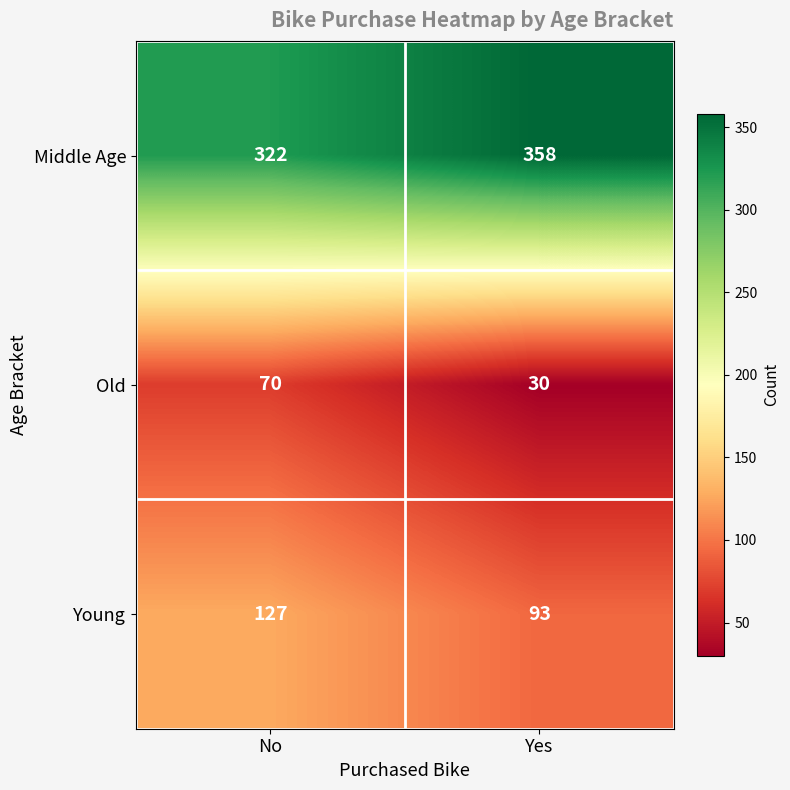

Which series has the widest spread of values?

Old